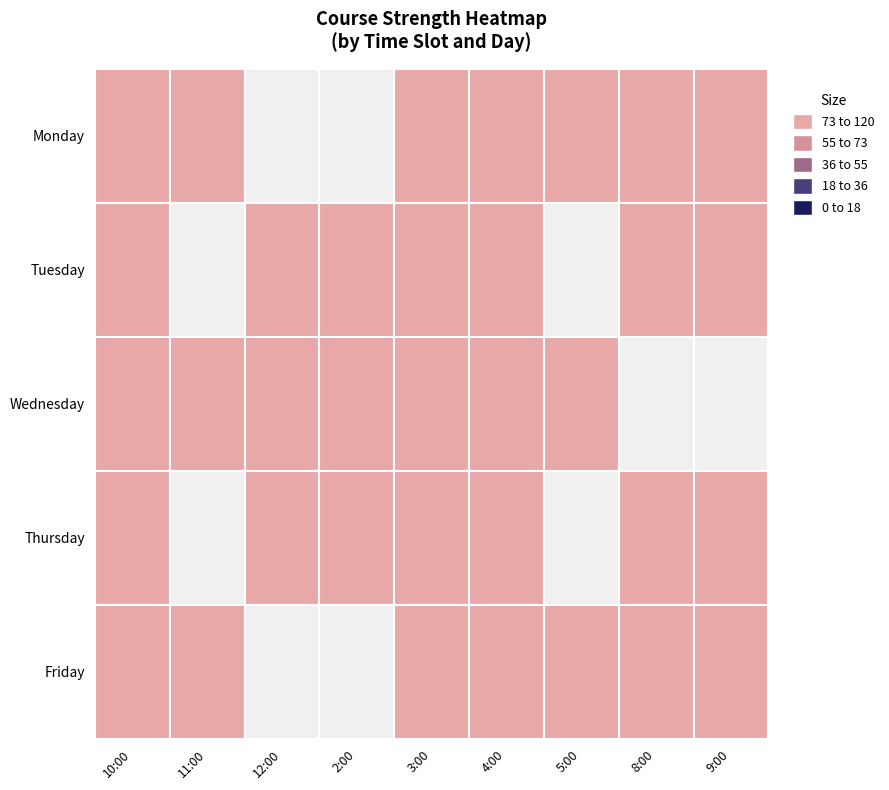

How many values in Thursday are above zero?

7